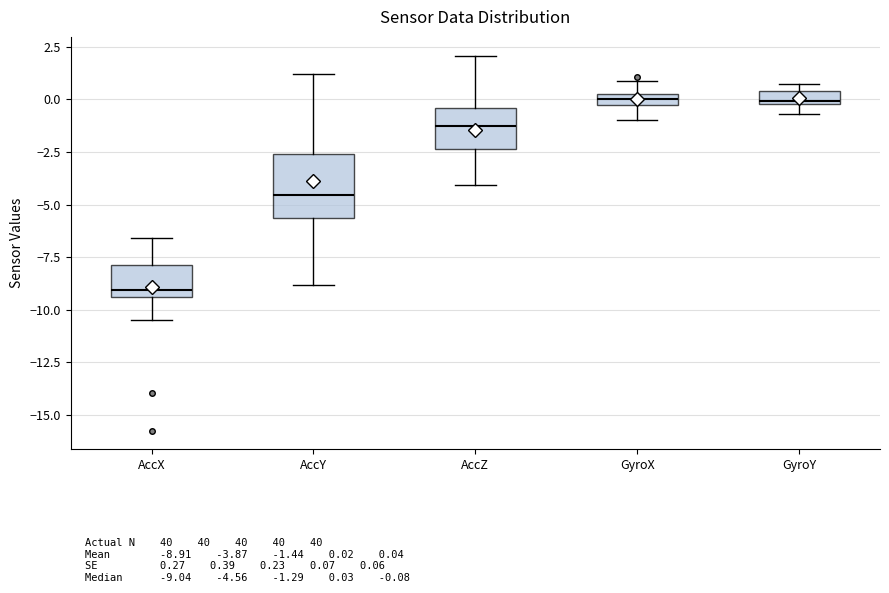

Which box's median line is the lowest?

AccX